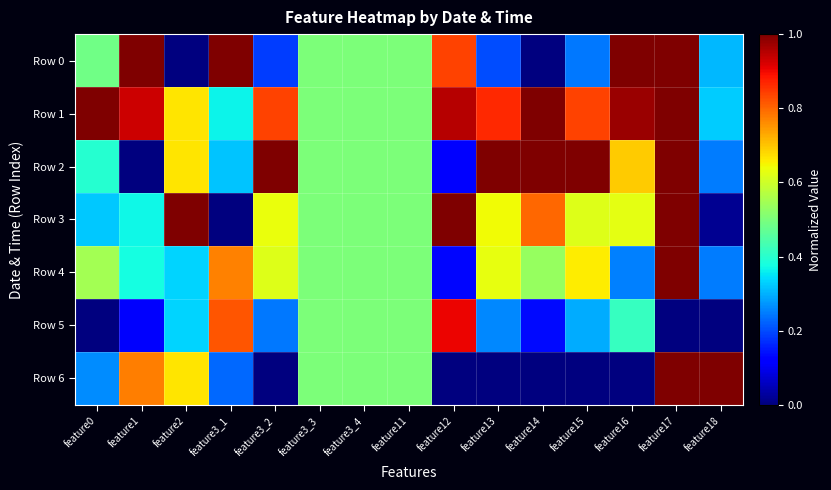

Count the number of data series in this chart.

7